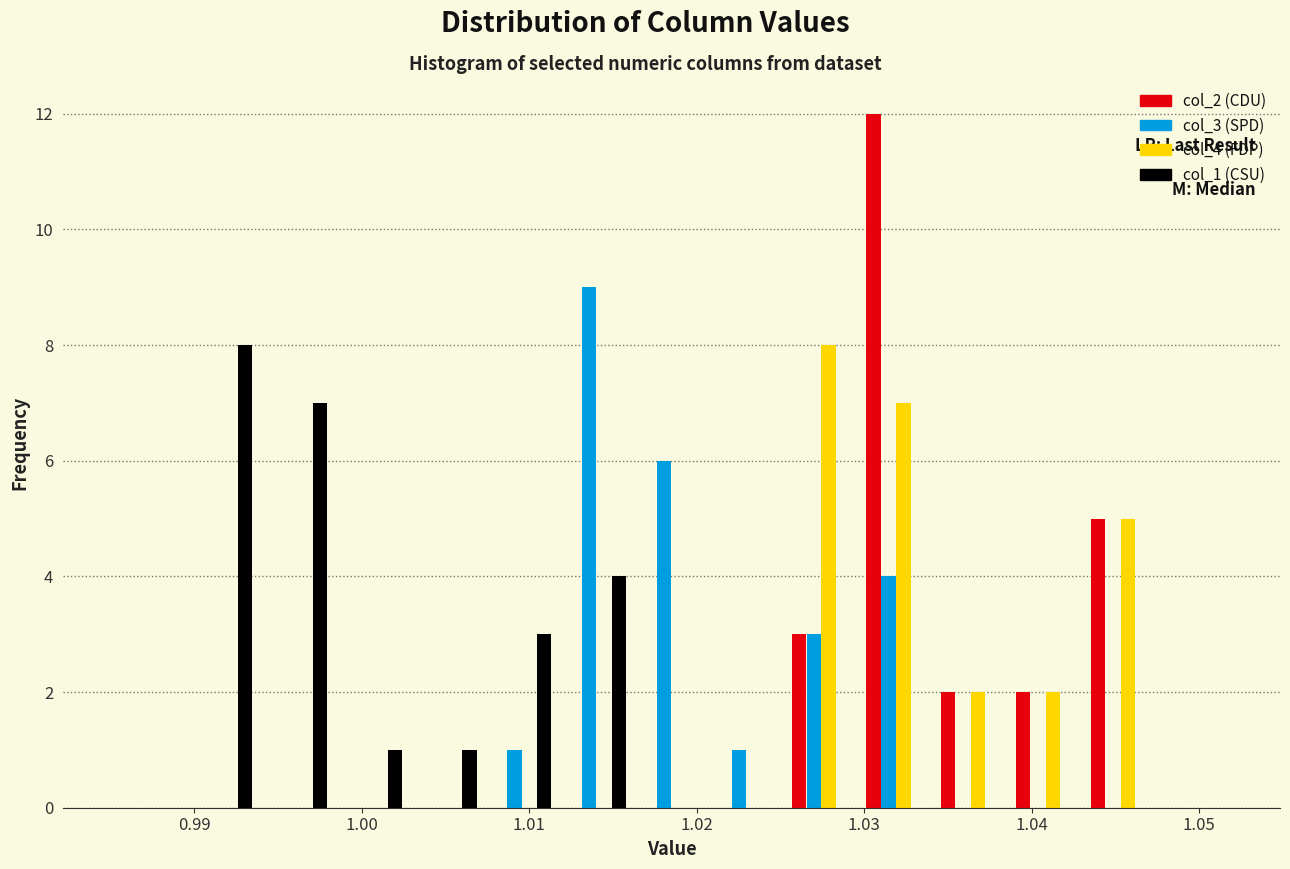

Reading left to right, list every range on the x-axis with the height of the bar of each series over it. Neither the bar edges nor the heights are printed on the chart, so give them approximately, as read against the axes.

0.985 to 0.989: col_2 (CDU)=0	col_3 (SPD)=0	col_4 (FDP)=0	col_1 (CSU)=0
0.989 to 0.994: col_2 (CDU)=0	col_3 (SPD)=0	col_4 (FDP)=0	col_1 (CSU)=8
0.994 to 0.998: col_2 (CDU)=0	col_3 (SPD)=0	col_4 (FDP)=0	col_1 (CSU)=7
0.998 to 1.003: col_2 (CDU)=0	col_3 (SPD)=0	col_4 (FDP)=0	col_1 (CSU)=1
1.003 to 1.007: col_2 (CDU)=0	col_3 (SPD)=0	col_4 (FDP)=0	col_1 (CSU)=1
1.007 to 1.012: col_2 (CDU)=0	col_3 (SPD)=1	col_4 (FDP)=0	col_1 (CSU)=3
1.012 to 1.016: col_2 (CDU)=0	col_3 (SPD)=9	col_4 (FDP)=0	col_1 (CSU)=4
1.016 to 1.021: col_2 (CDU)=0	col_3 (SPD)=6	col_4 (FDP)=0	col_1 (CSU)=0
1.021 to 1.025: col_2 (CDU)=0	col_3 (SPD)=1	col_4 (FDP)=0	col_1 (CSU)=0
1.025 to 1.030: col_2 (CDU)=3	col_3 (SPD)=3	col_4 (FDP)=8	col_1 (CSU)=0
1.030 to 1.034: col_2 (CDU)=12	col_3 (SPD)=4	col_4 (FDP)=7	col_1 (CSU)=0
1.034 to 1.039: col_2 (CDU)=2	col_3 (SPD)=0	col_4 (FDP)=2	col_1 (CSU)=0
1.039 to 1.043: col_2 (CDU)=2	col_3 (SPD)=0	col_4 (FDP)=2	col_1 (CSU)=0
1.043 to 1.048: col_2 (CDU)=5	col_3 (SPD)=0	col_4 (FDP)=5	col_1 (CSU)=0
1.048 to 1.052: col_2 (CDU)=0	col_3 (SPD)=0	col_4 (FDP)=0	col_1 (CSU)=0